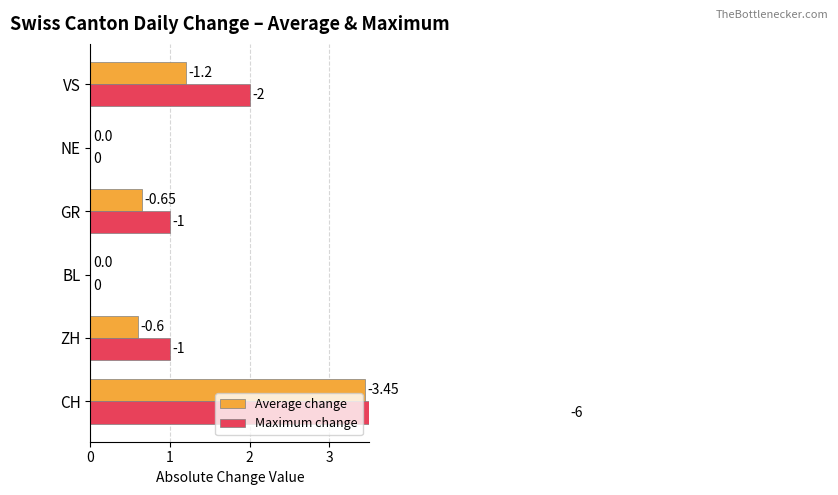

What is the sum of the Maximum change values at BL and CH?

6.0